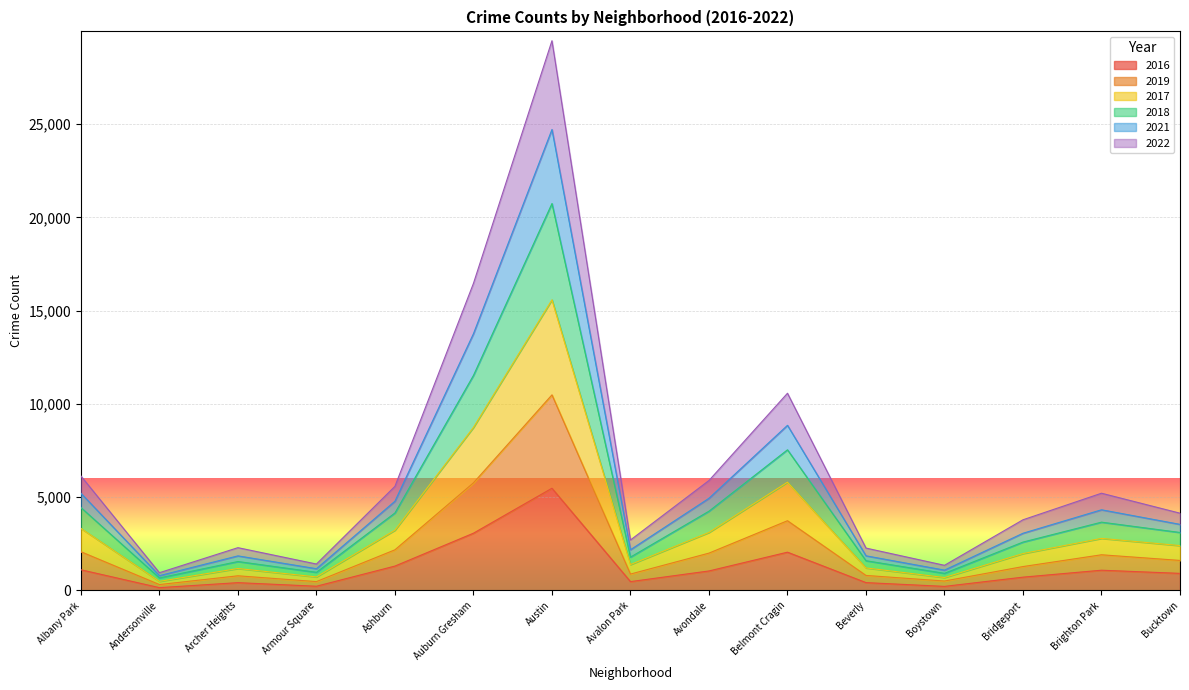

At which category is the sum across all series the highest?

Austin